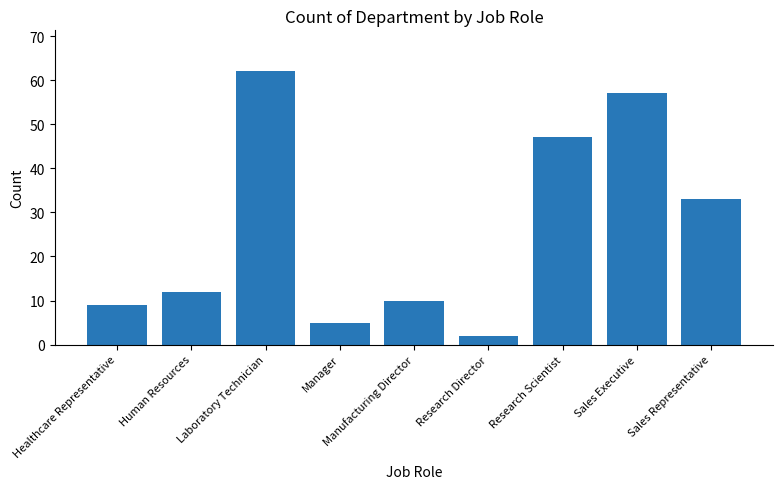

What is the value of the 4th bar from the left?

5